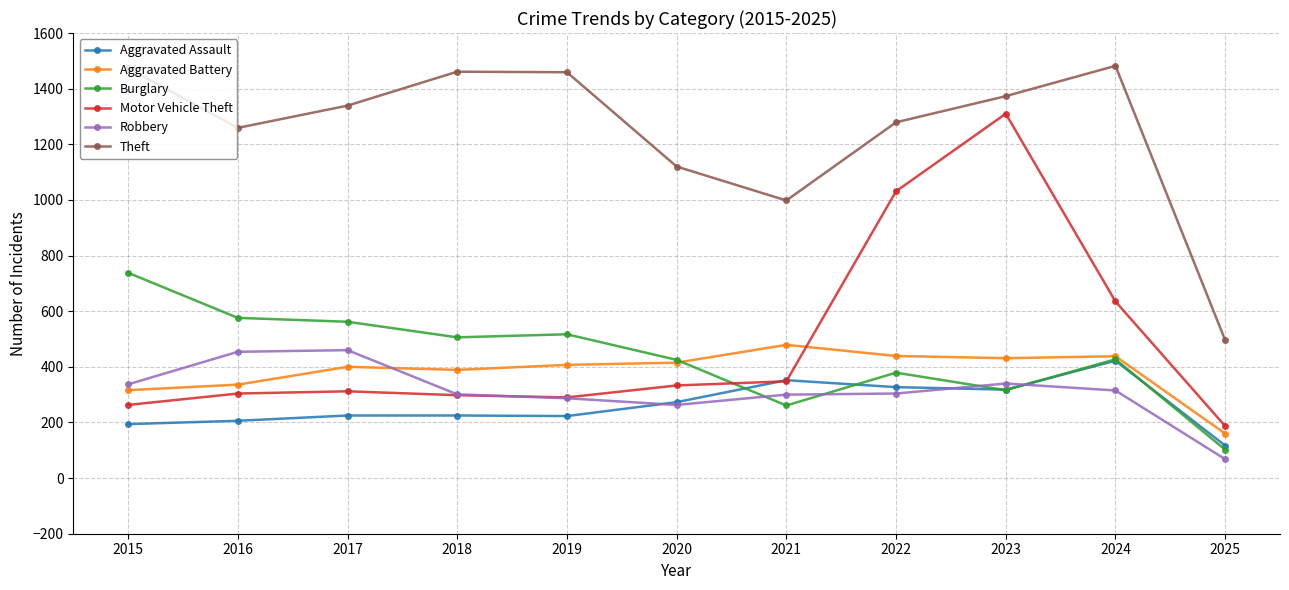

What is the value of the Theft point at the 2nd from the left?

1259